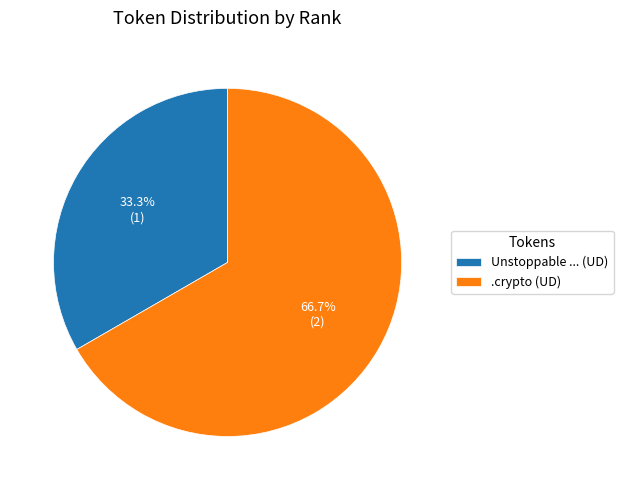

What is the majority slice?

.crypto (UD)